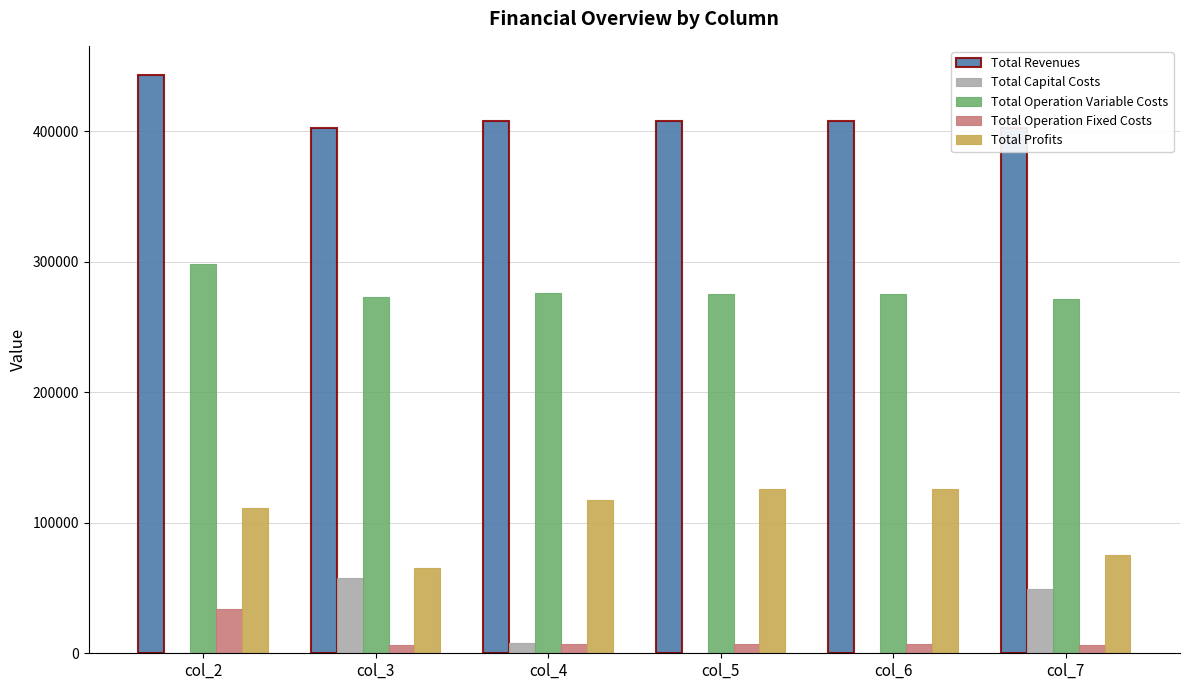

Is it true that Total Operation Variable Costs equals 275384.2 at col_5?

True